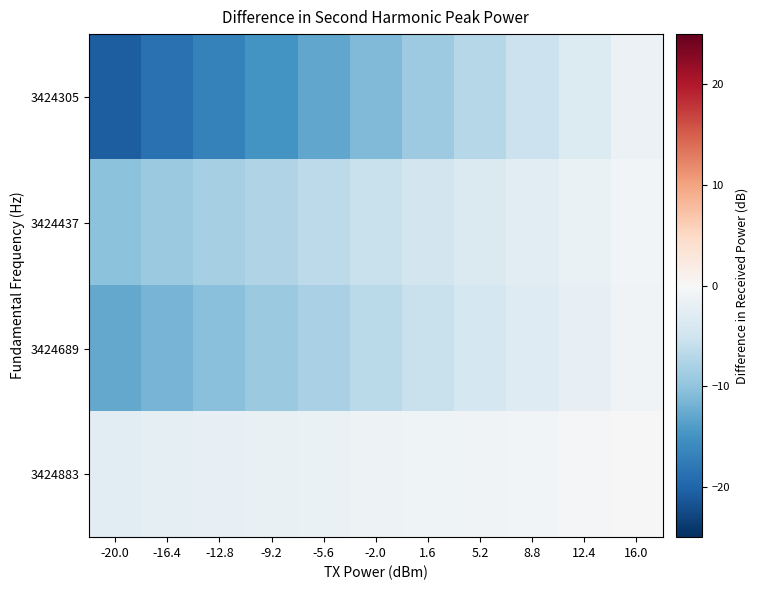

What is the spread (max minus min) of values at 8.8?

4.7